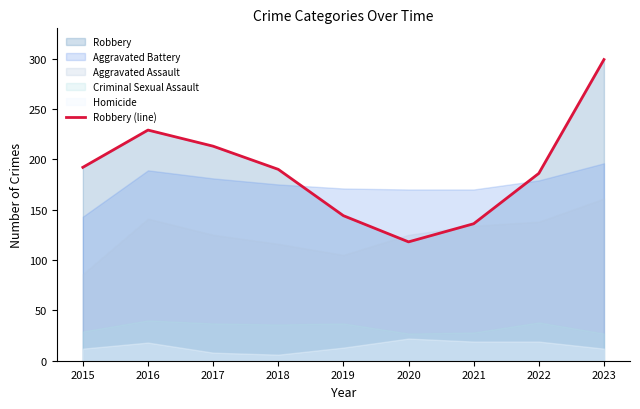

At which label is the value closest to 208?

2017